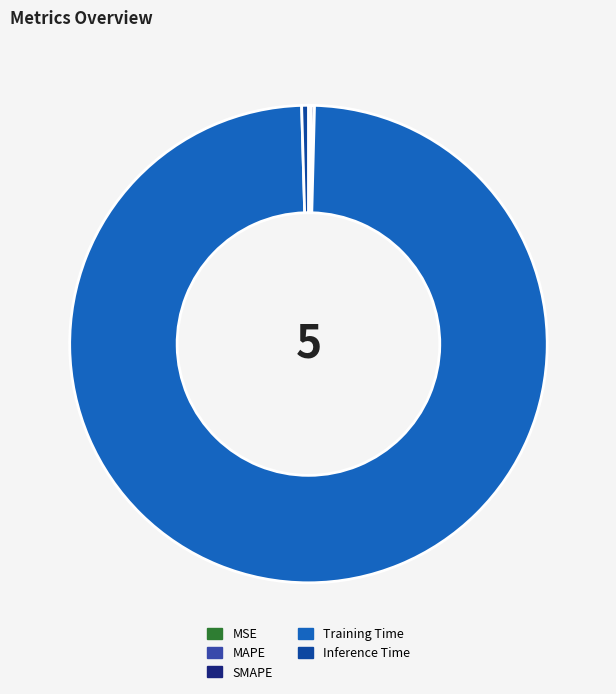

Which slice is the largest?

Training Time